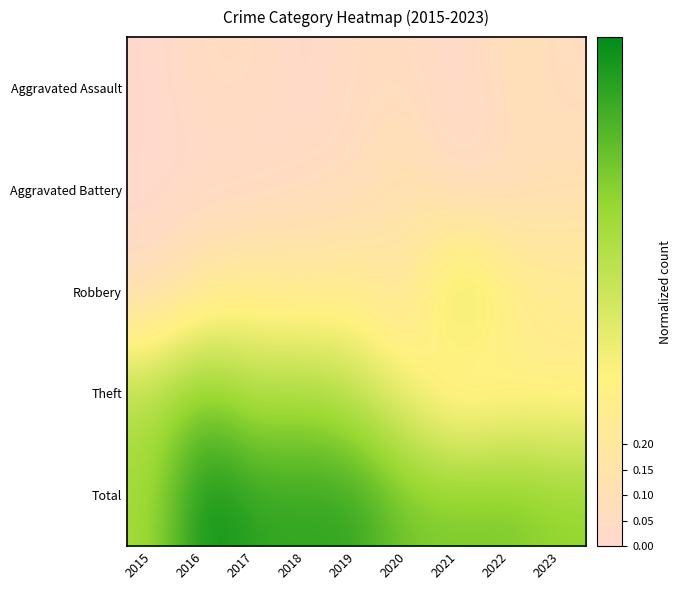

At how many categories does at least one series exceed 0?

9